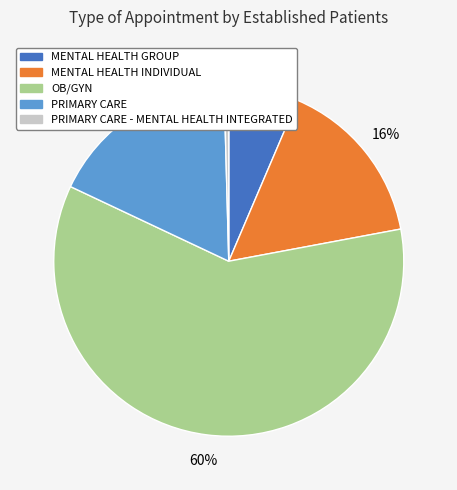

The MENTAL HEALTH INDIVIDUAL slice represents 10% of the pie. True or false?

False